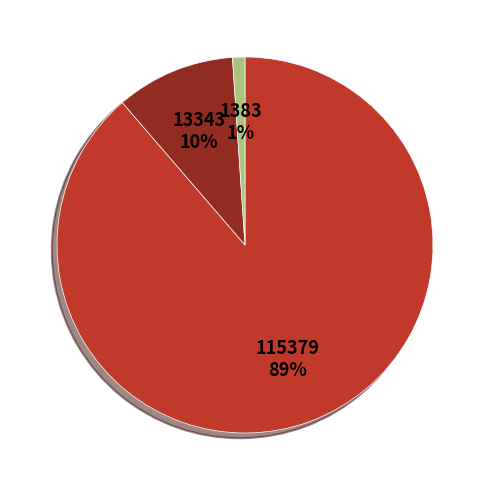

To the nearest percent, what is the average slice percentage?

33%